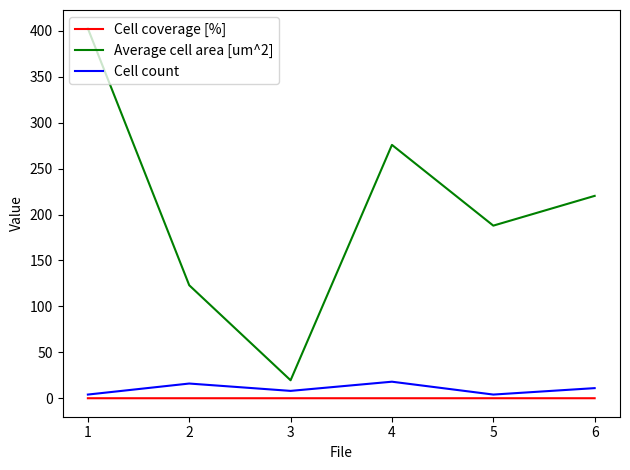

The value of Average cell area [um^2] at 1 is 402.5. True or false?

True